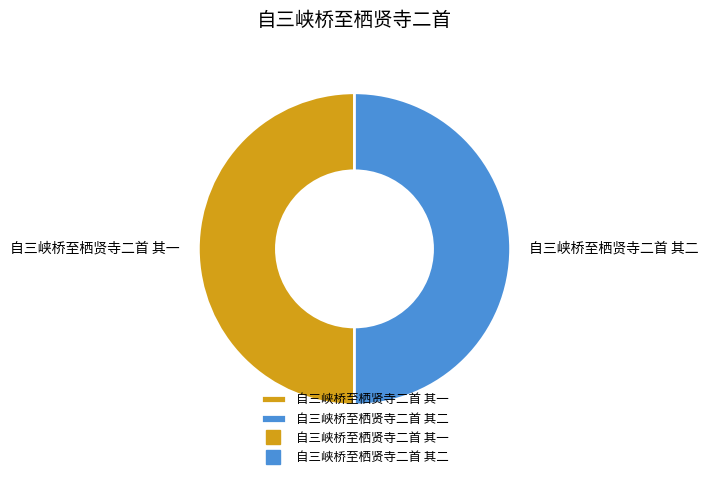

Do 自三峡桥至栖贤寺二首 其一 and 自三峡桥至栖贤寺二首 其二 together represent more than half of the pie?

Yes